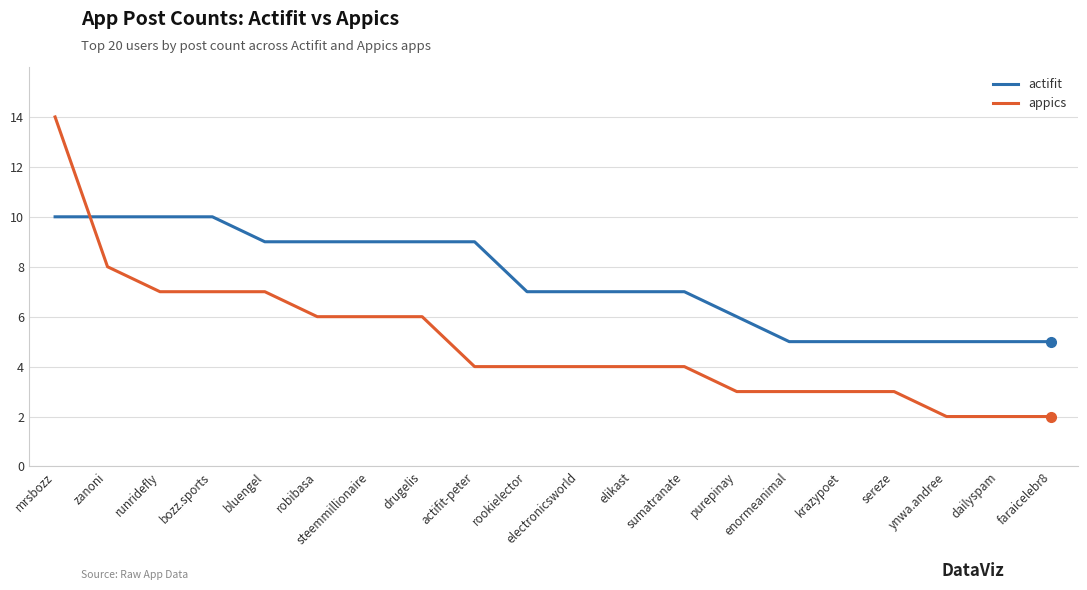

How many series are shown in this chart?

2